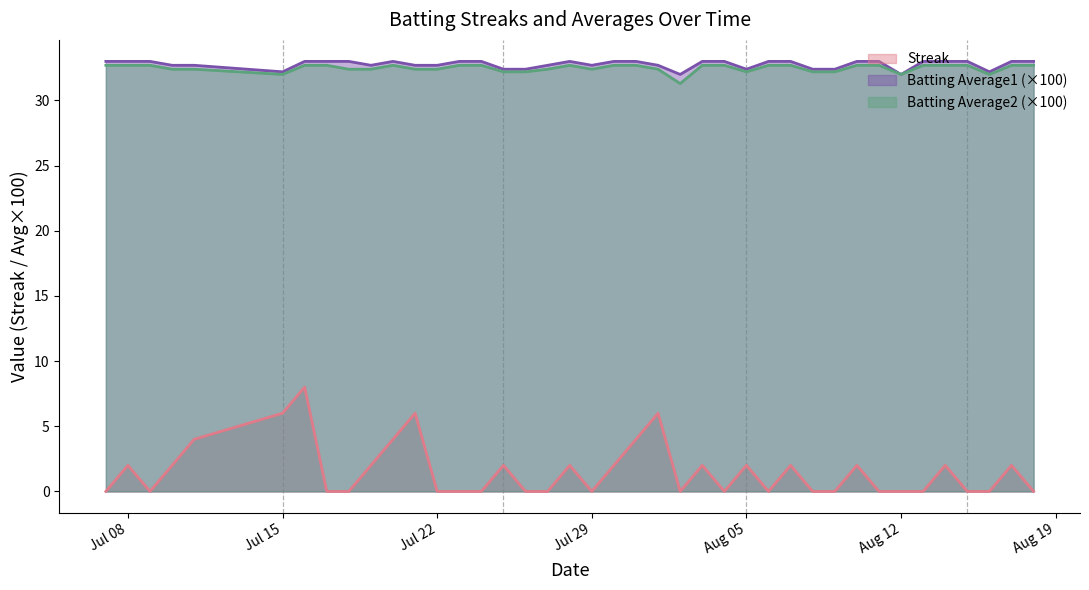

Which series has the widest spread of values?

Streak line